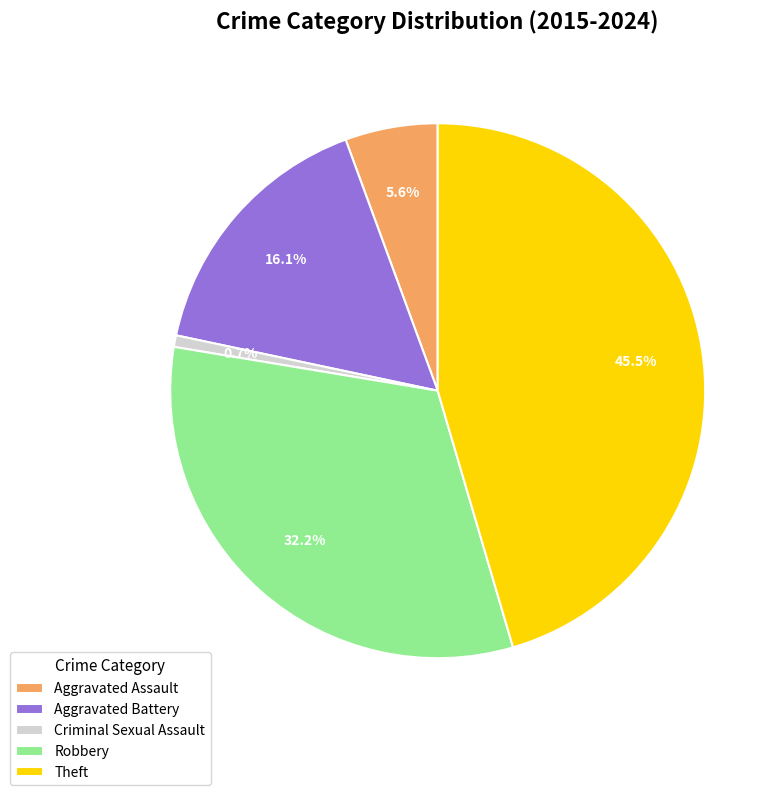

Rank the categories by value from highest to lowest.

Theft, Robbery, Aggravated Battery, Aggravated Assault, Criminal Sexual Assault